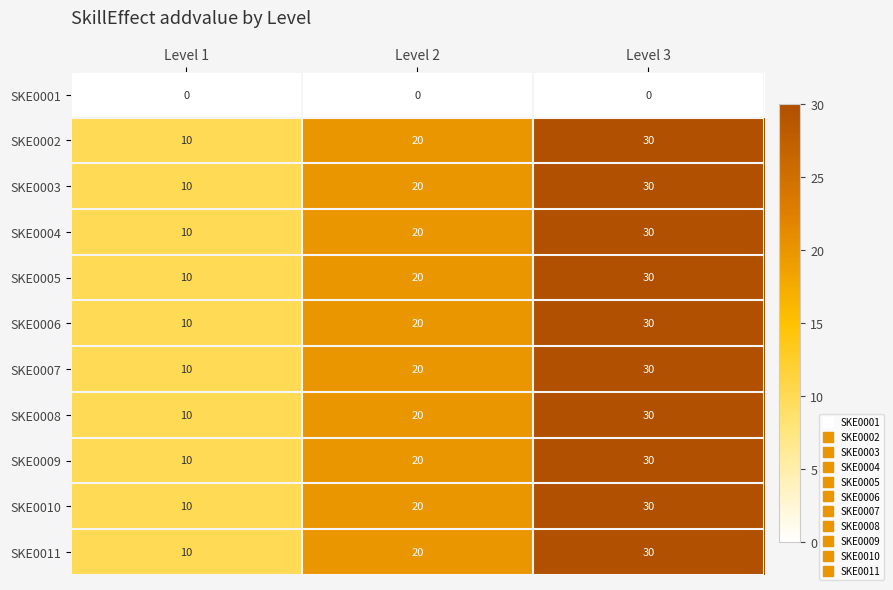

Rank the categories by SKE0003 value from highest to lowest.

Level 3, Level 2, Level 1